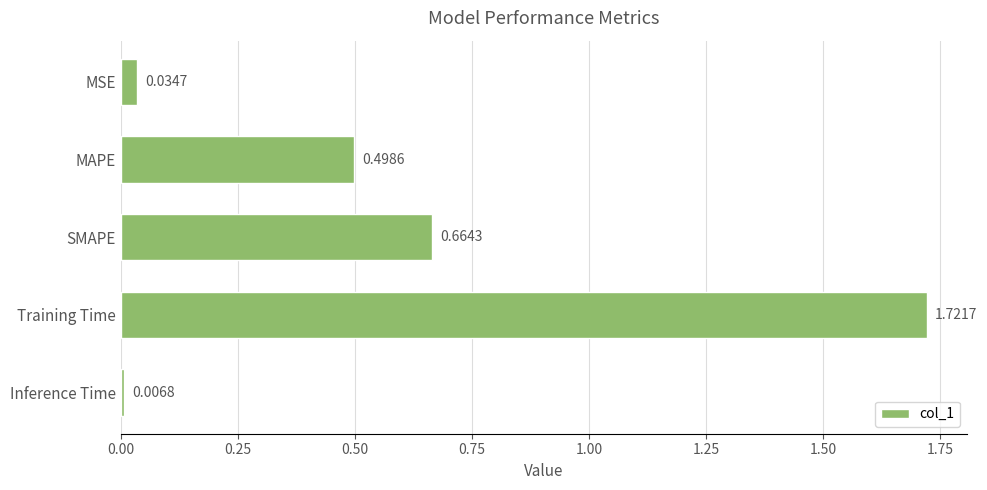

What is the average value?

0.6